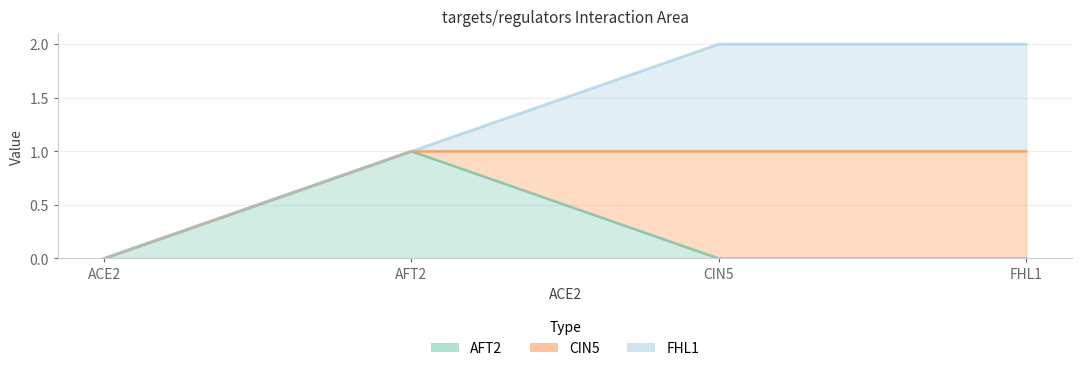

True or false: FHL1 and AFT2 cross at least once.

True